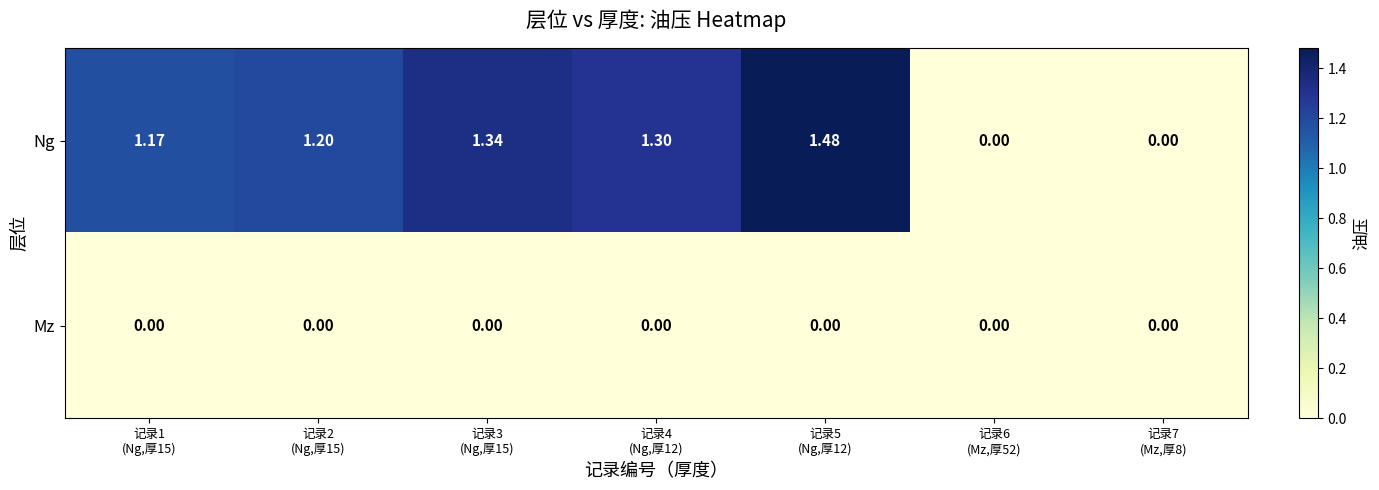

Which series has the widest spread of values?

Ng